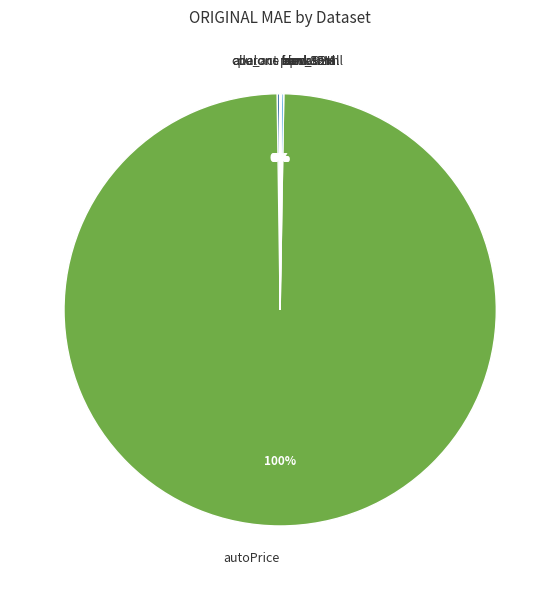

To the nearest percent, what percentage of the pie is autoPrice?

100%